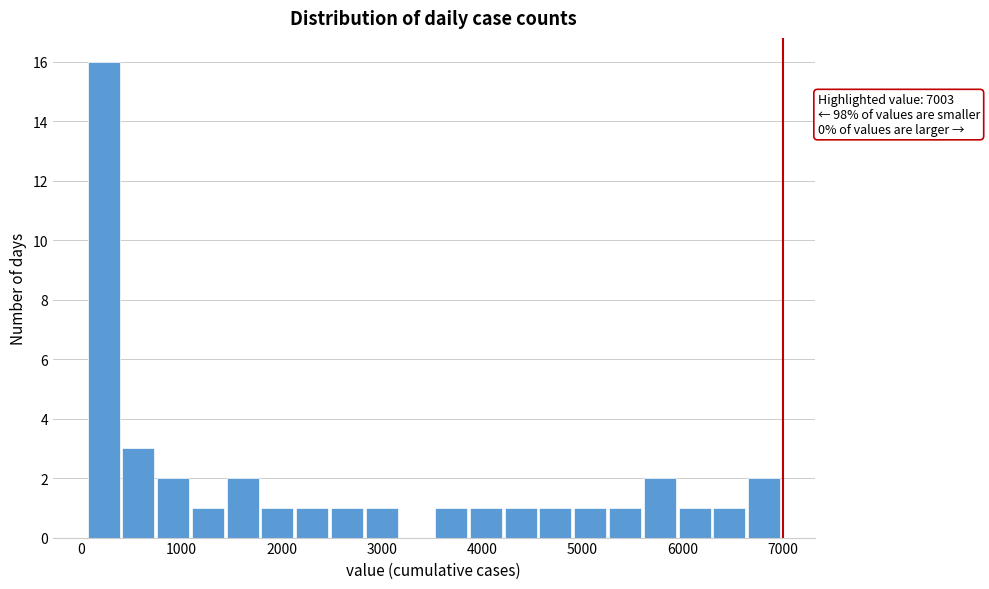

Read against the x-axis, roughly where is the centre of the tallest bar?

200